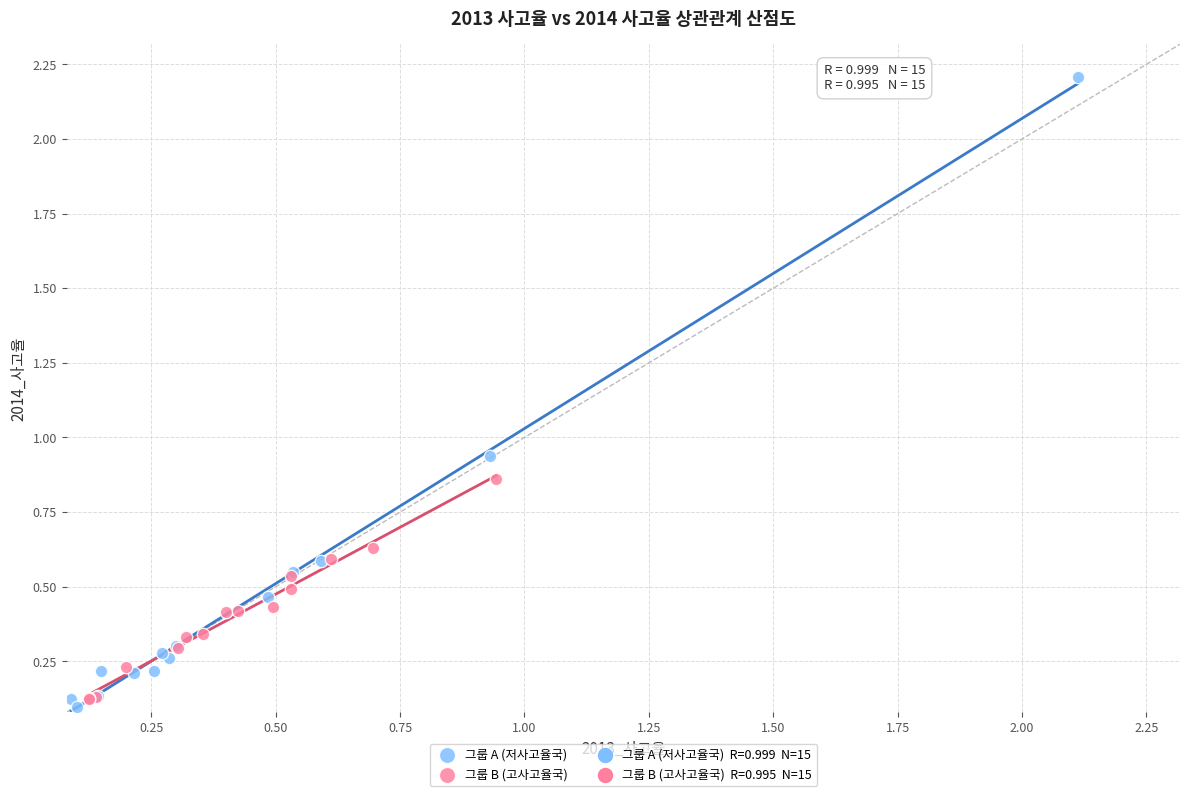

Which series contains the highest Y value?

그룹 A (저사고율국)